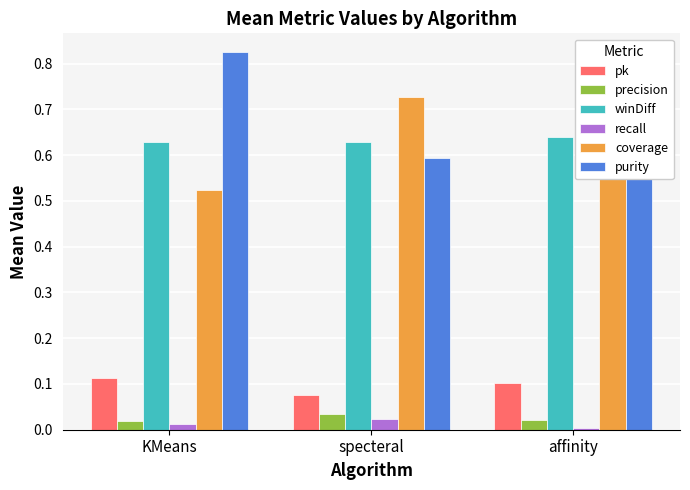

List the labels in order of coverage value, largest first.

specteral, affinity, KMeans